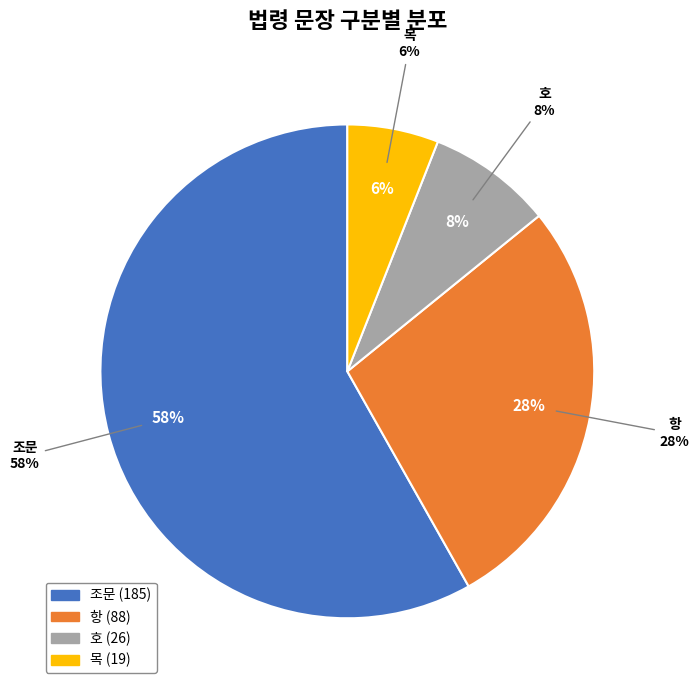

To the nearest percent, what is the difference between the 조문 and 목 slice percentages?

52%